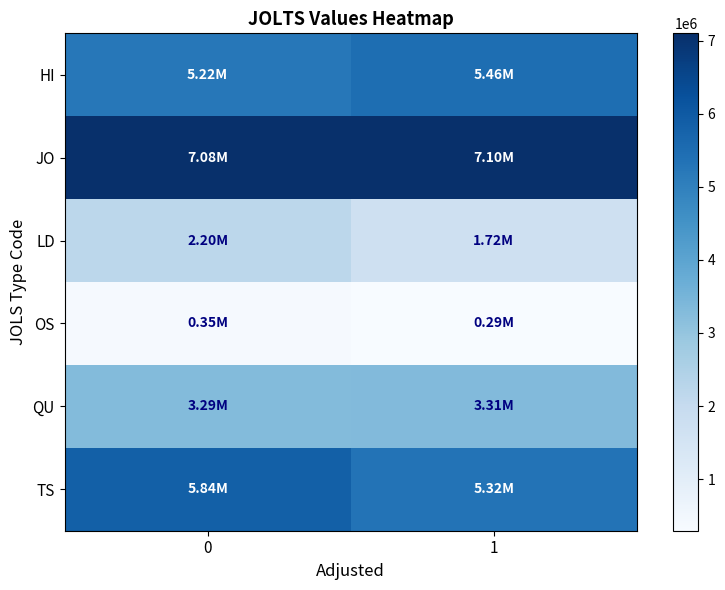

Between 0 and 1, which series saw the biggest shift?

TS